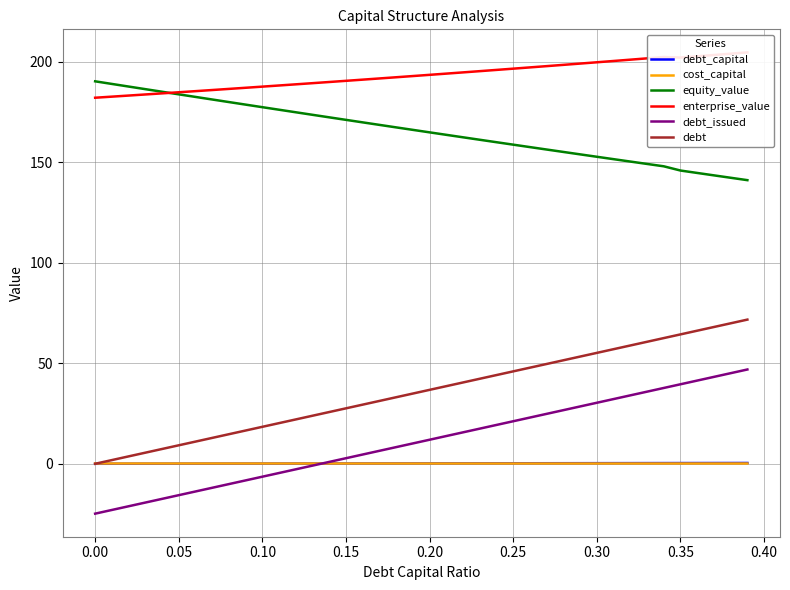

True or false: equity_value and debt intersect in this chart.

False